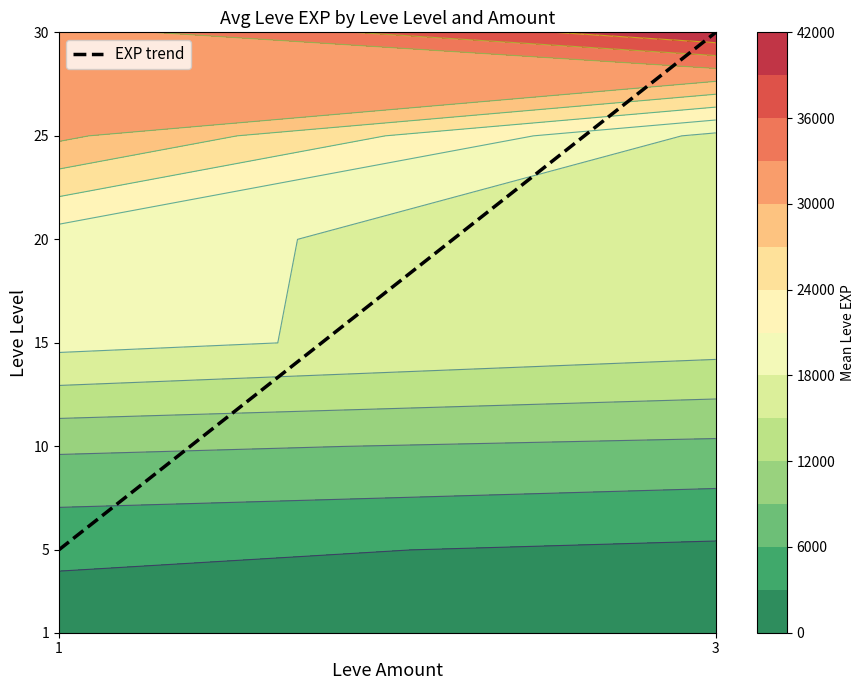

What is the ratio of the value at 3 to the value at 1?

6.0